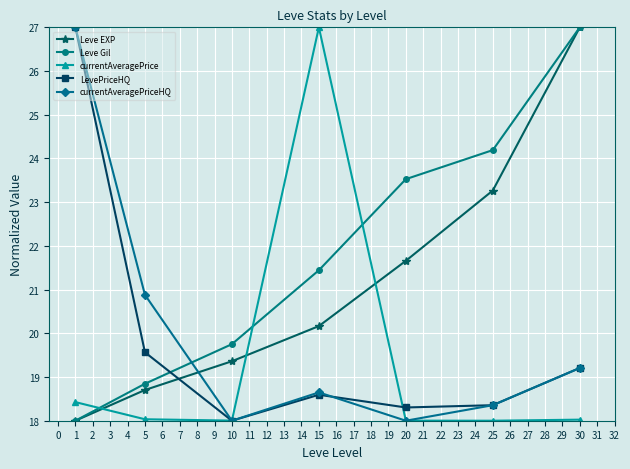

True or false: Leve Gil has more than 2 interior local peaks.

False